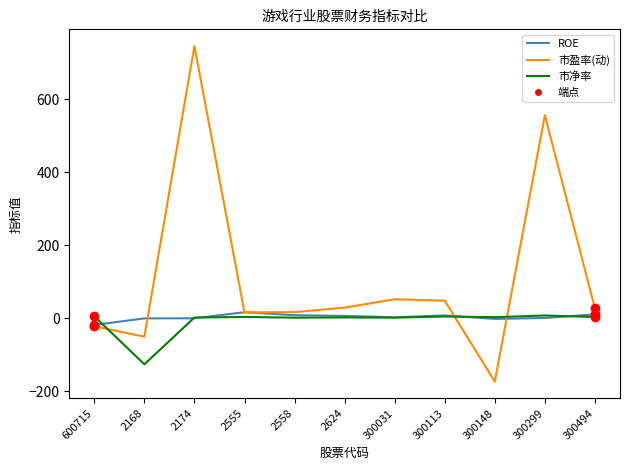

Which series has the largest total across all categories?

市盈率(动)